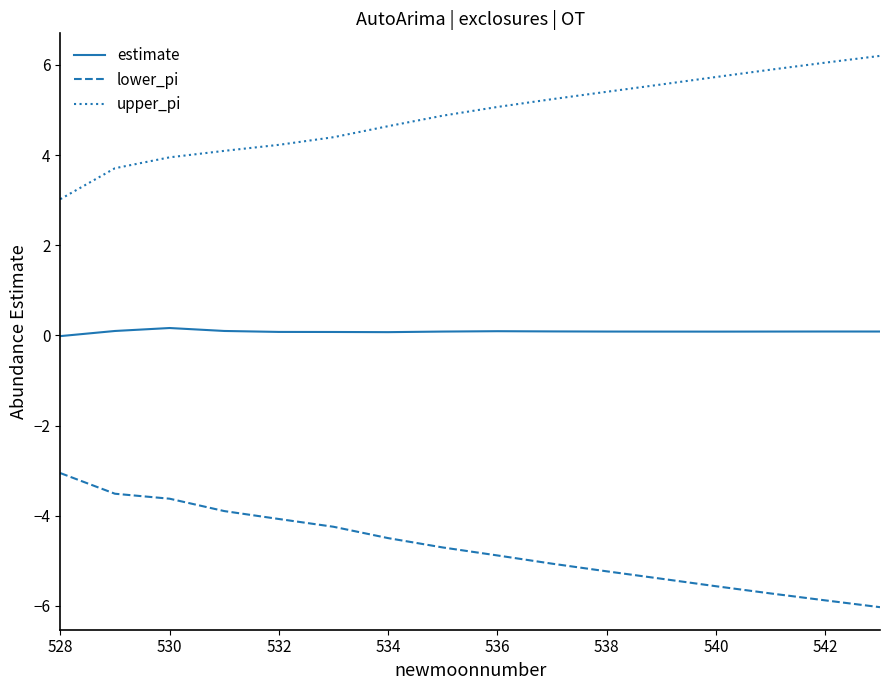

Which series has the largest total across all categories?

upper_pi